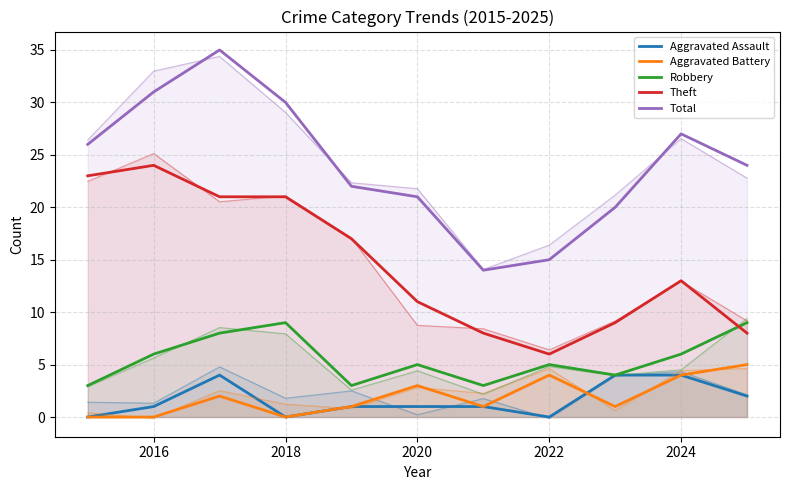

True or false: Aggravated Assault and Robbery intersect in this chart.

False